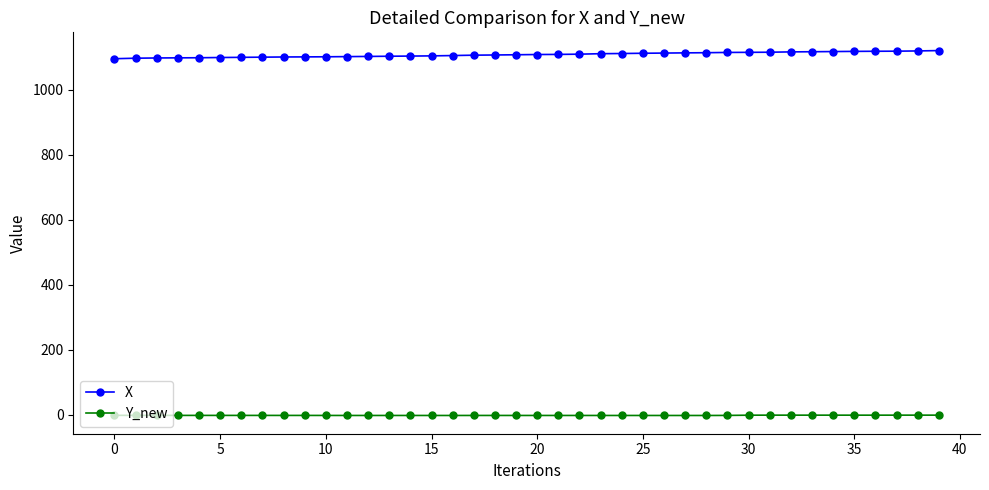

What is the value of the X point at the 14th from the left?

1103.7